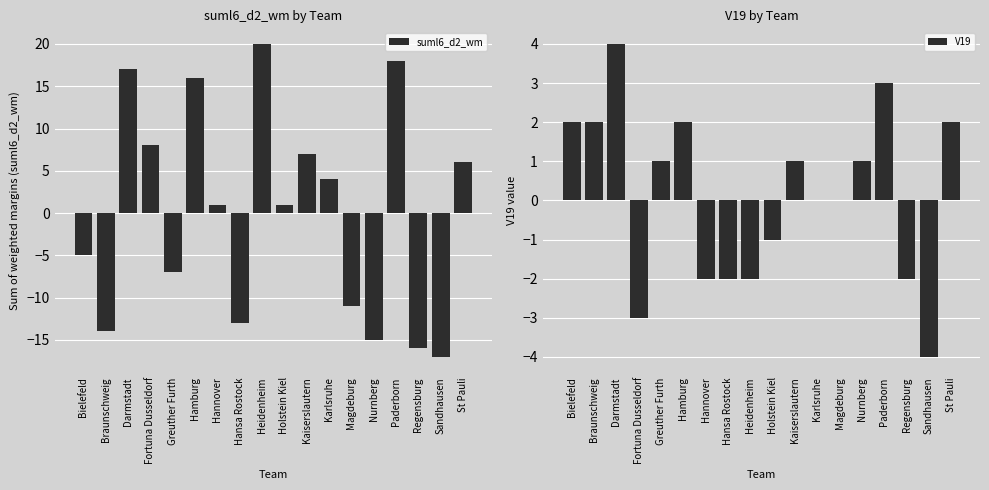

List the labels in order of suml6_d2_wm value, largest first.

Heidenheim, Paderborn, Darmstadt, Hamburg, Fortuna Dusseldorf, Kaiserslautern, St Pauli, Karlsruhe, Hannover, Holstein Kiel, Bielefeld, Greuther Furth, Magdeburg, Hansa Rostock, Braunschweig, Nurnberg, Regensburg, Sandhausen